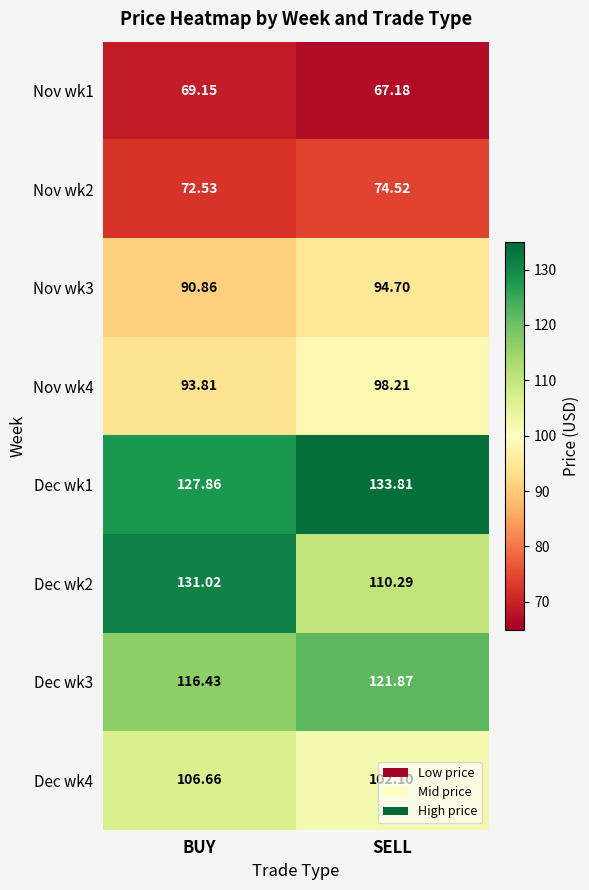

Which series has the widest spread of values?

Dec wk2